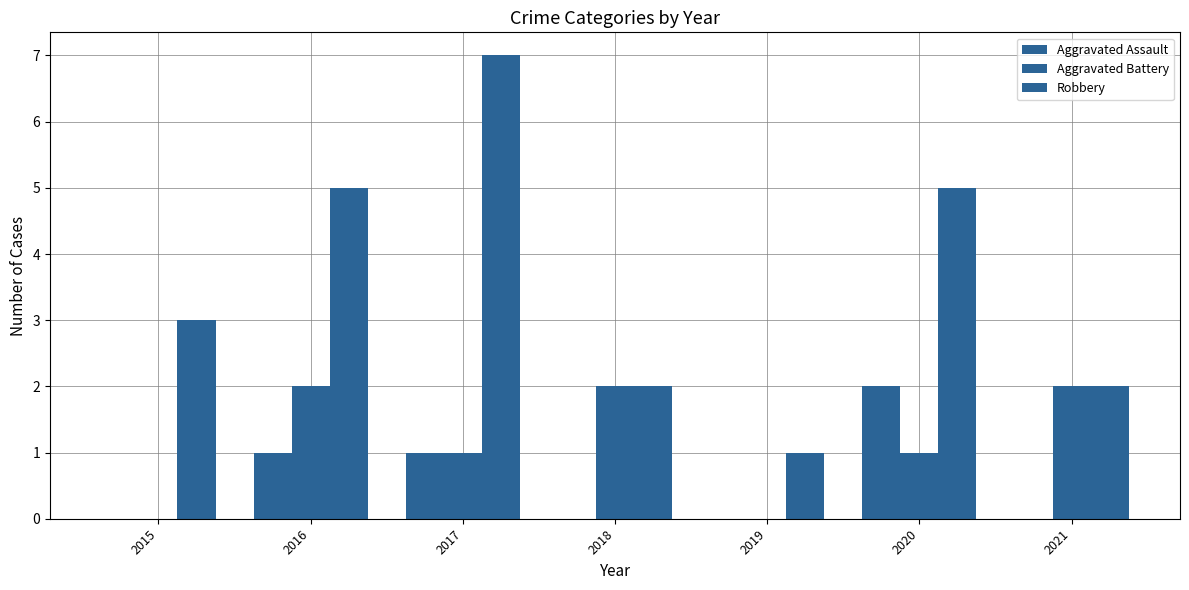

The Robbery series shows 2 at 2021. True or false?

True